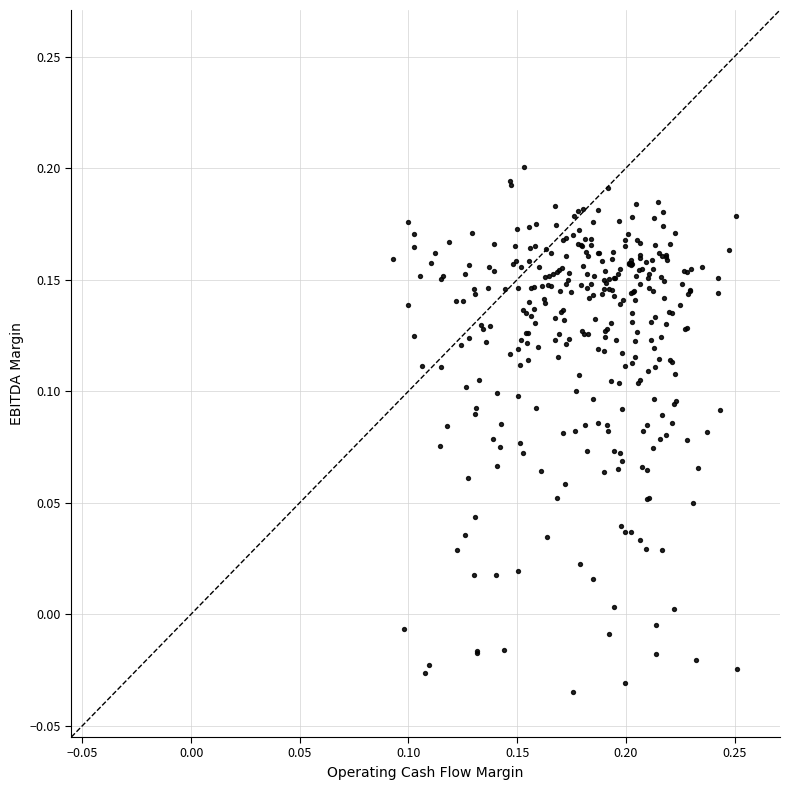

How many points are shown in the scatter plot?

322